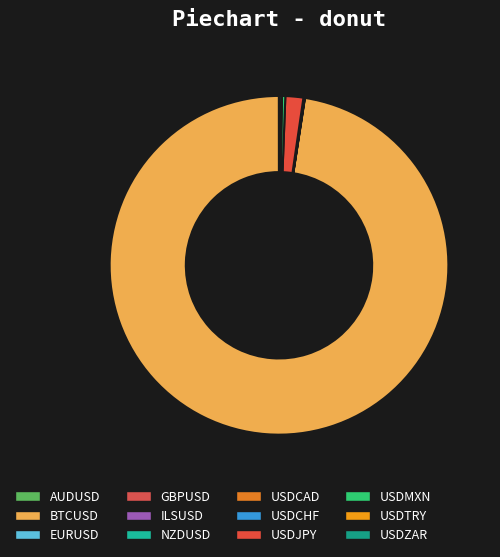

How many slices are in this pie chart?

12